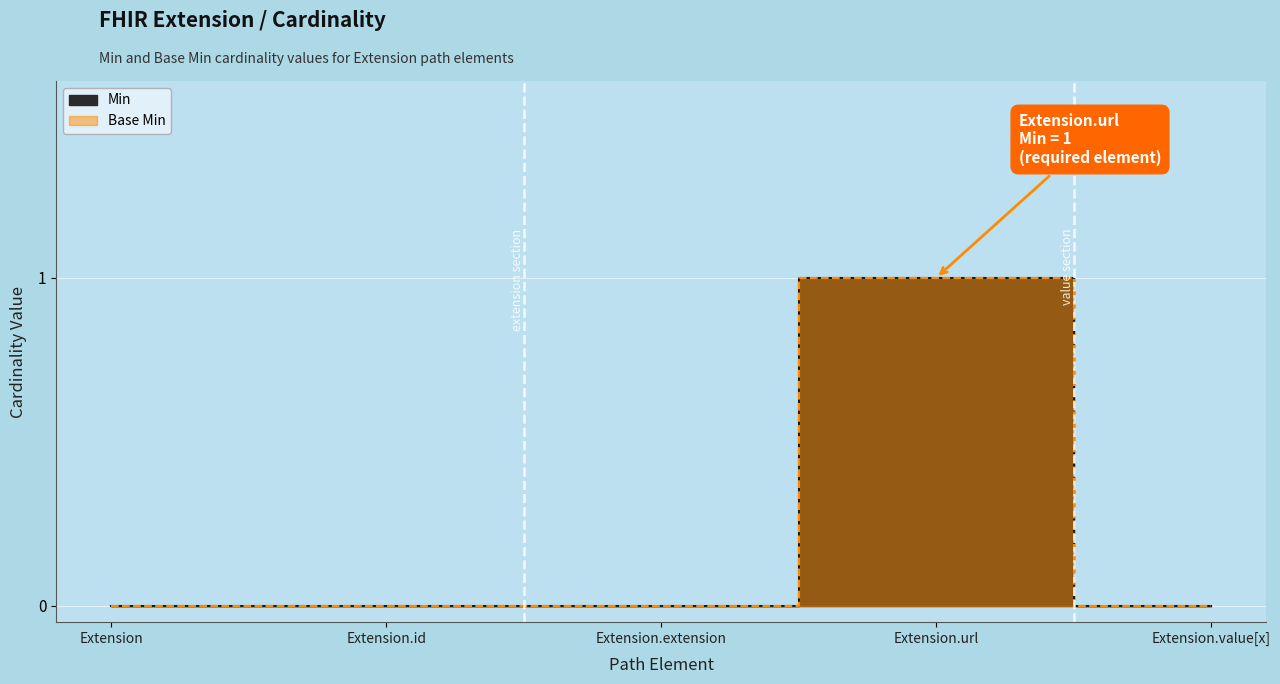

At which category does Base Min reach its first local peak?

Extension.url